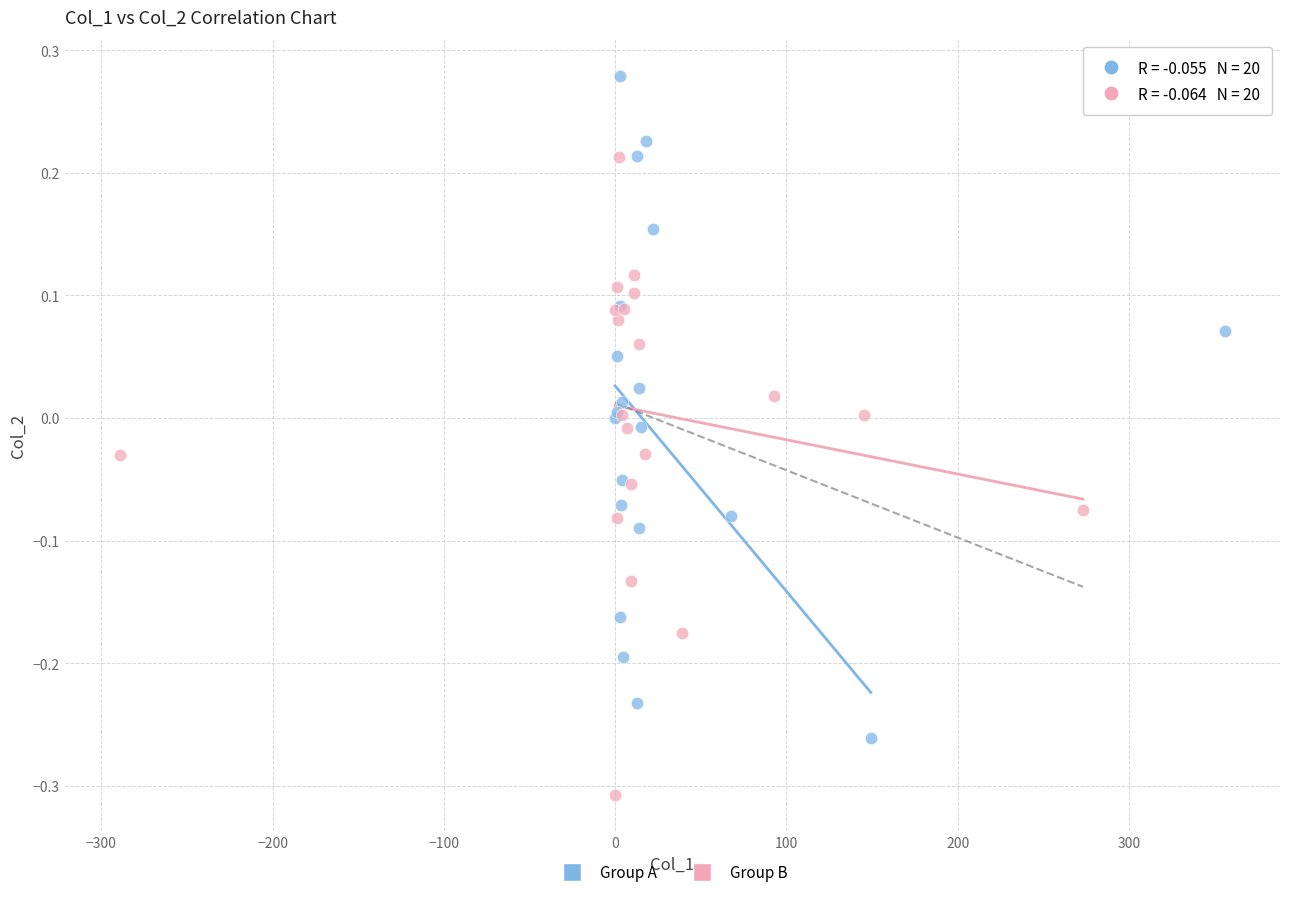

Which series reaches the maximum Y coordinate?

Group A